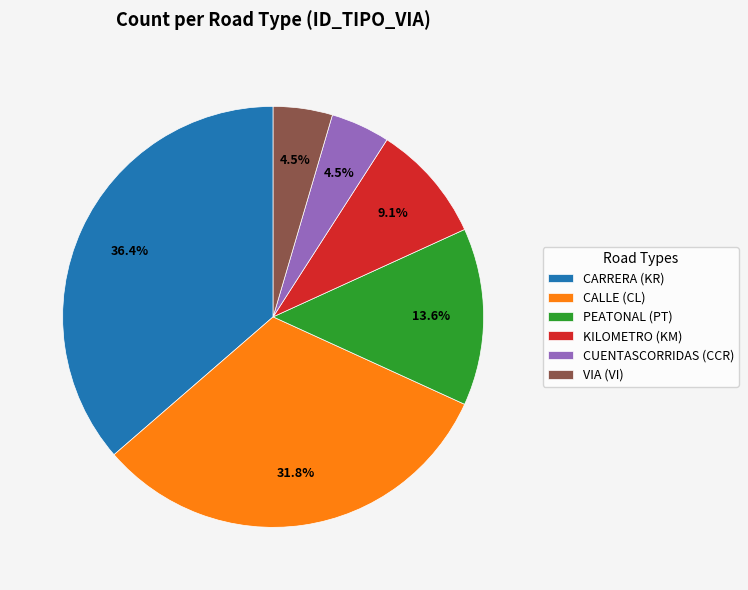

Is PEATONAL (PT) the majority of the pie?

No